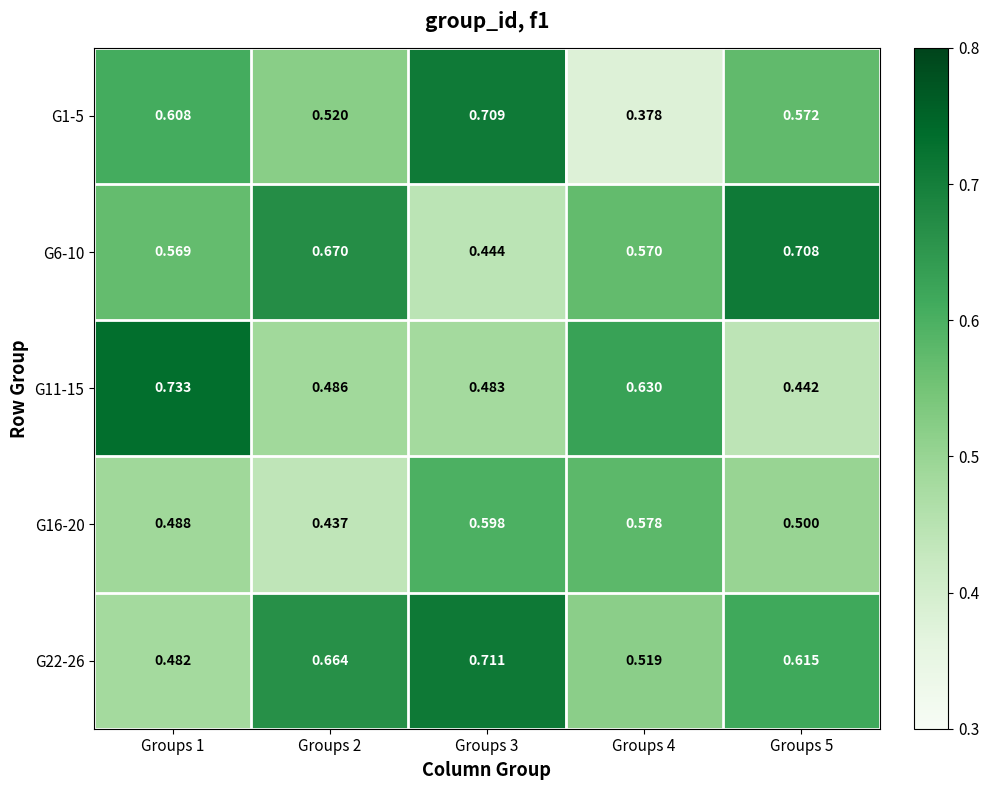

How many categories are shown in the chart?

5